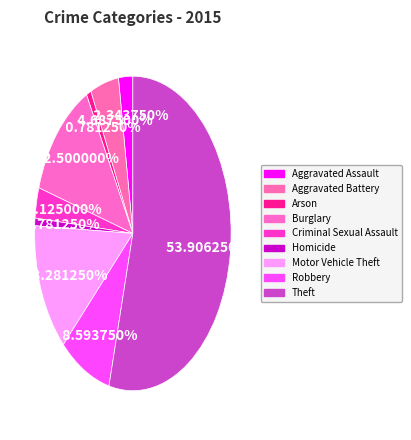

How much of the chart is everything except Motor Vehicle Theft?

86.7%